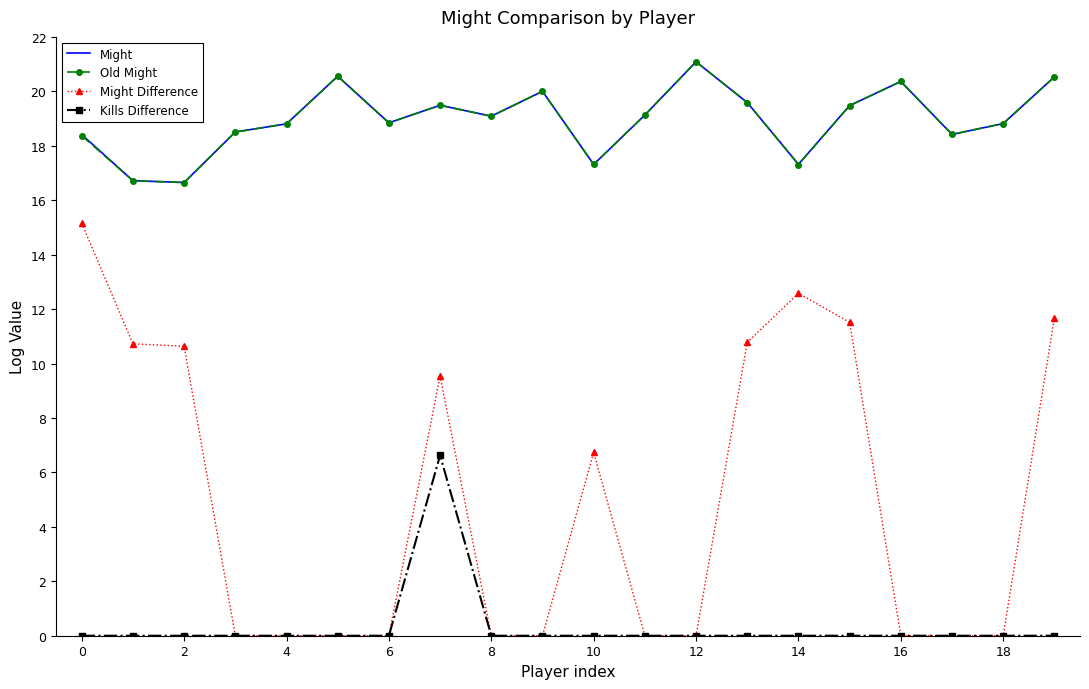

Which series has the largest range (max minus min)?

Might Difference